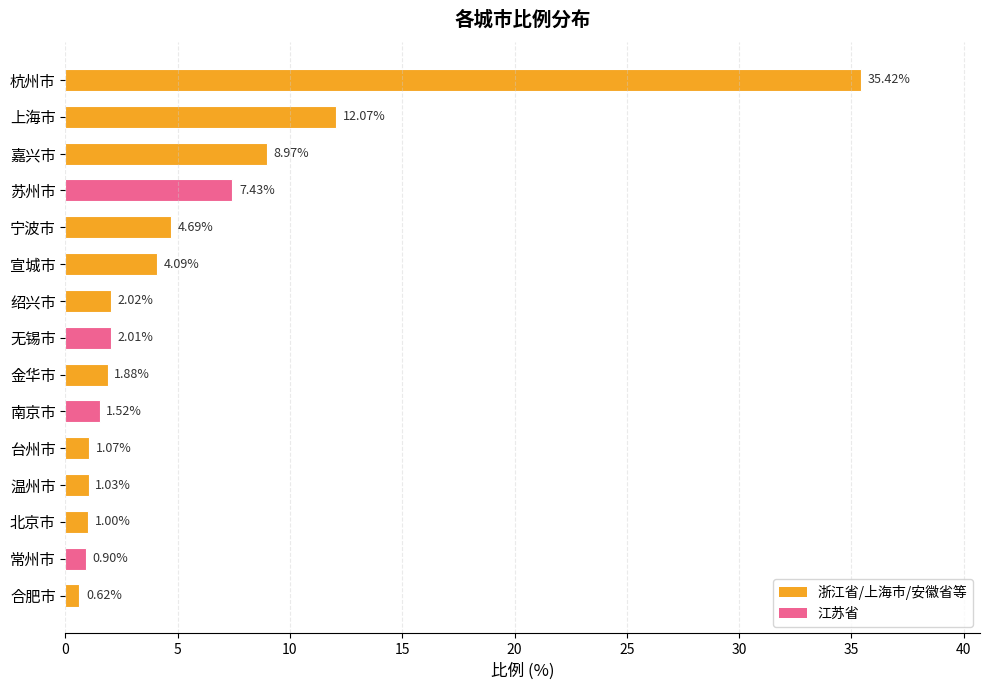

What is the label of the 3rd bar from the top?

嘉兴市